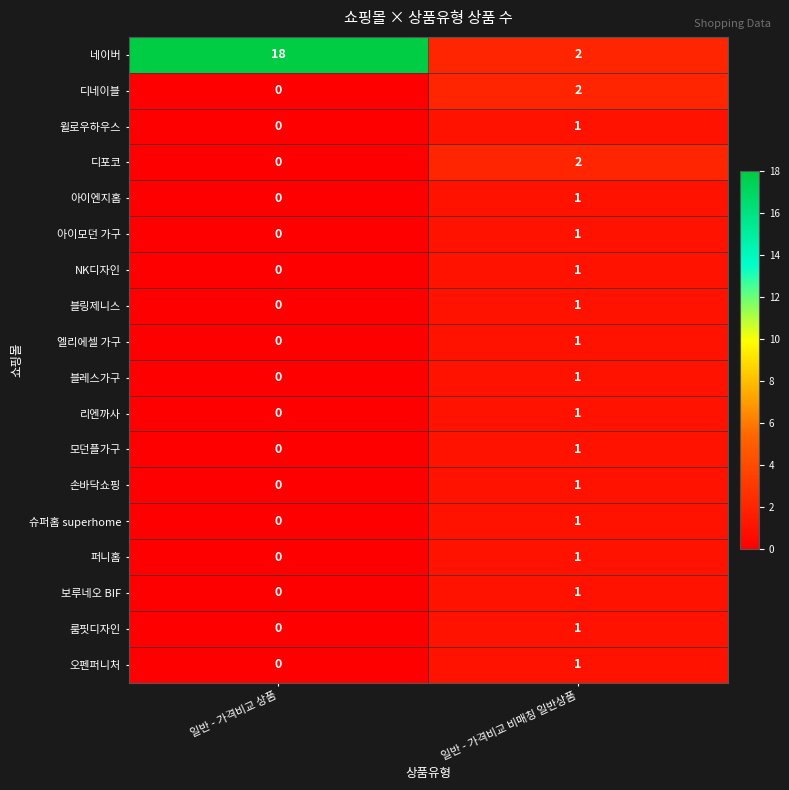

True or false: 손바닥쇼핑 has a value of 1 at 일반 - 가격비교 비매칭 일반상품.

True